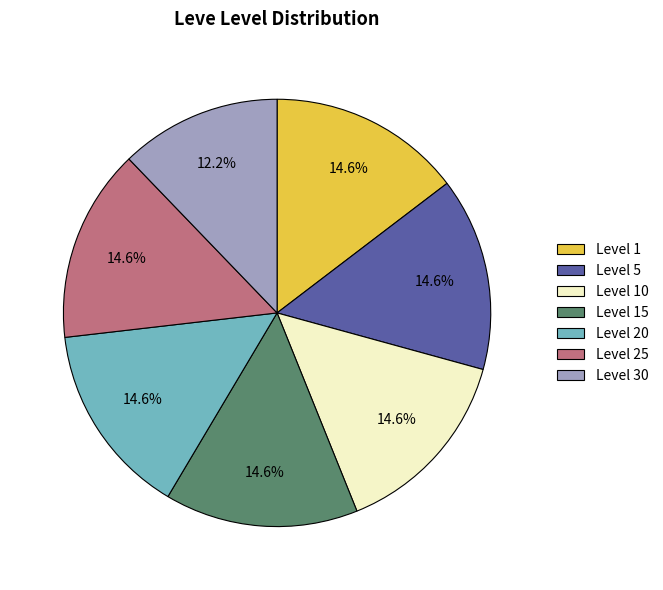

What percentage is the Level 10 slice, to the nearest percent?

15%